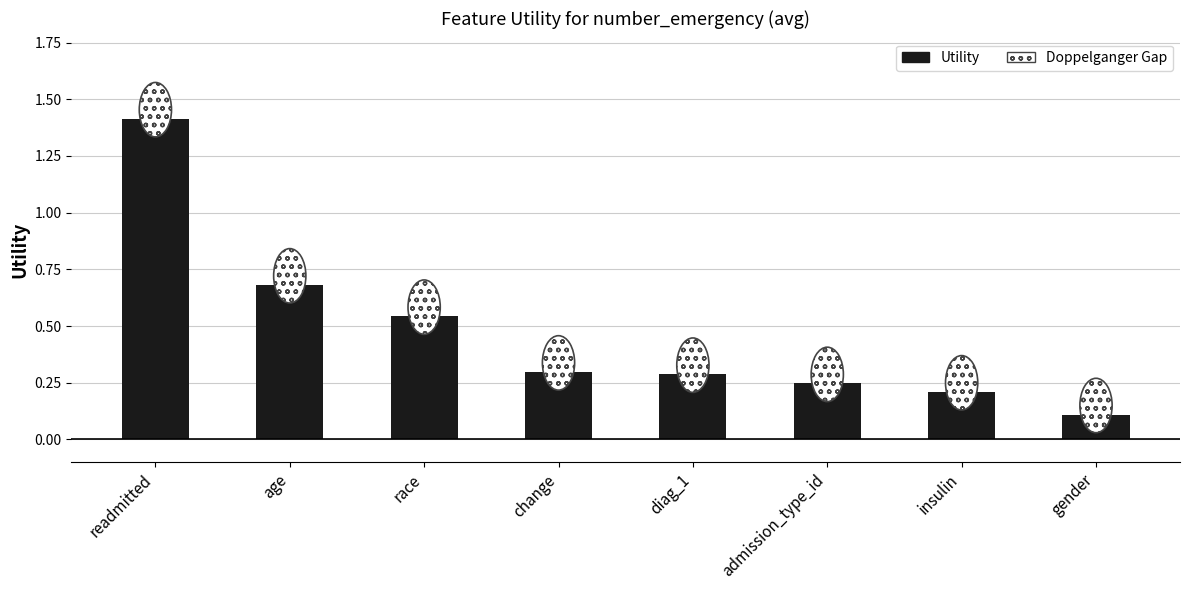

Which has a higher value, admission_type_id or change?

change